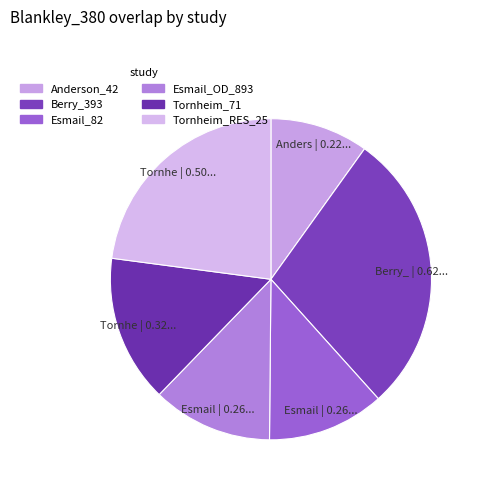

How many slices are in this pie chart?

6